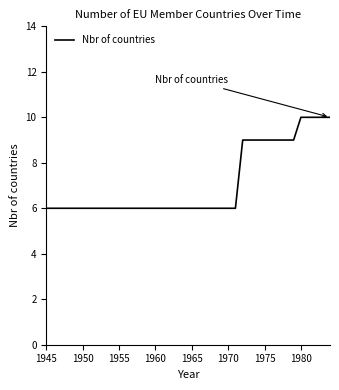

What is the smallest value displayed?

6